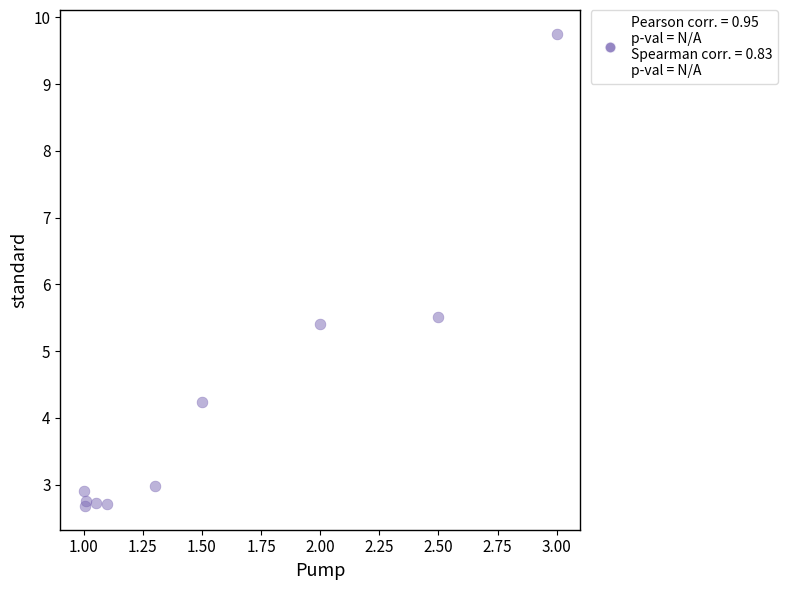

What is the range of Y values (max minus min)?

7.1